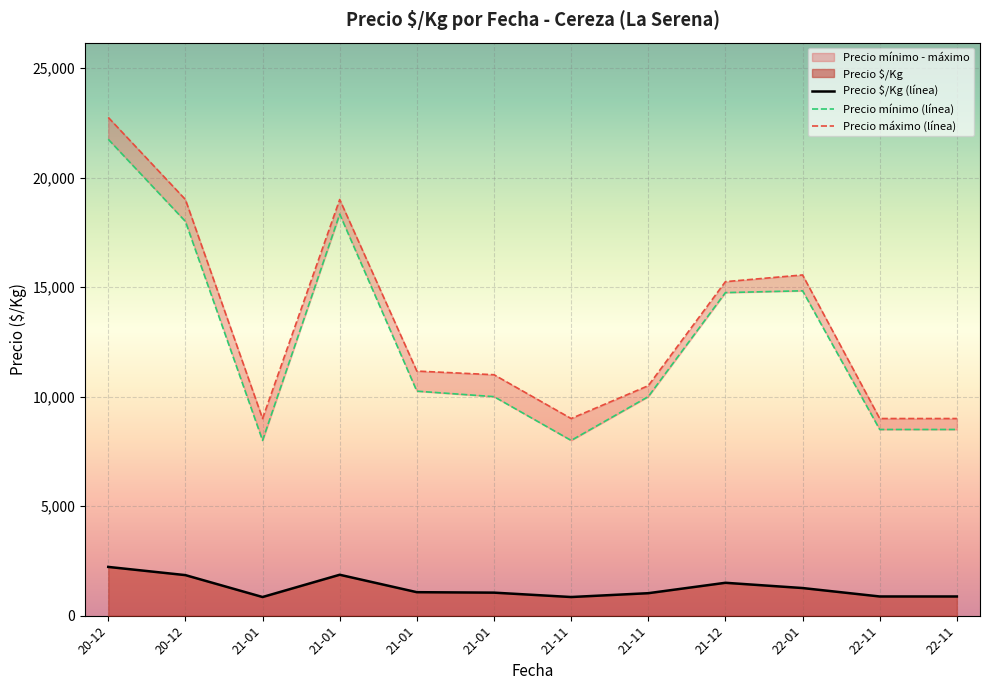

Which series has the largest range (max minus min)?

Precio mínimo (línea)